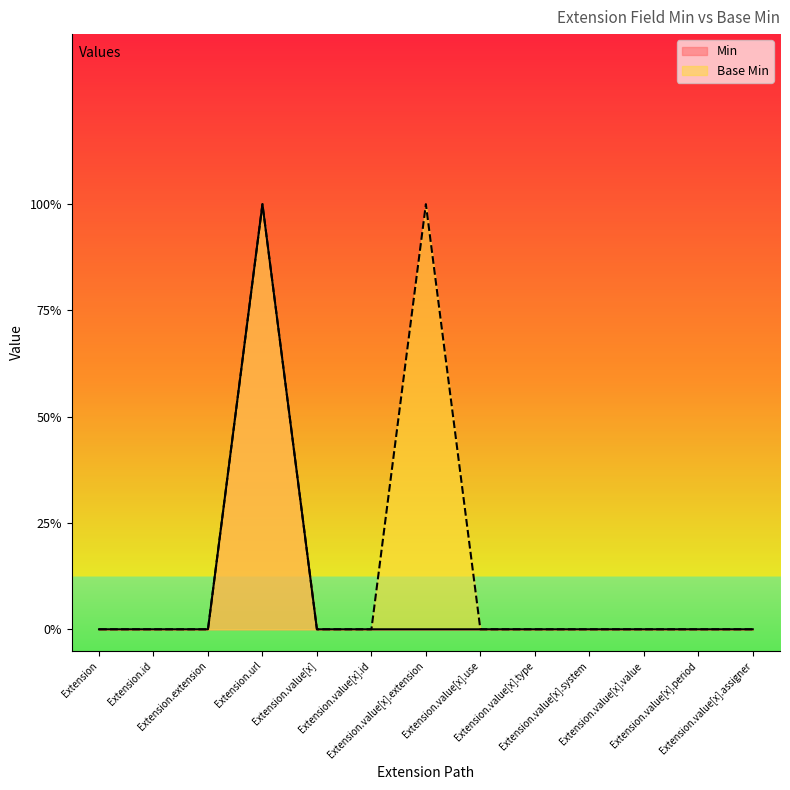

What are all the series names shown in the legend?

Min, Base Min